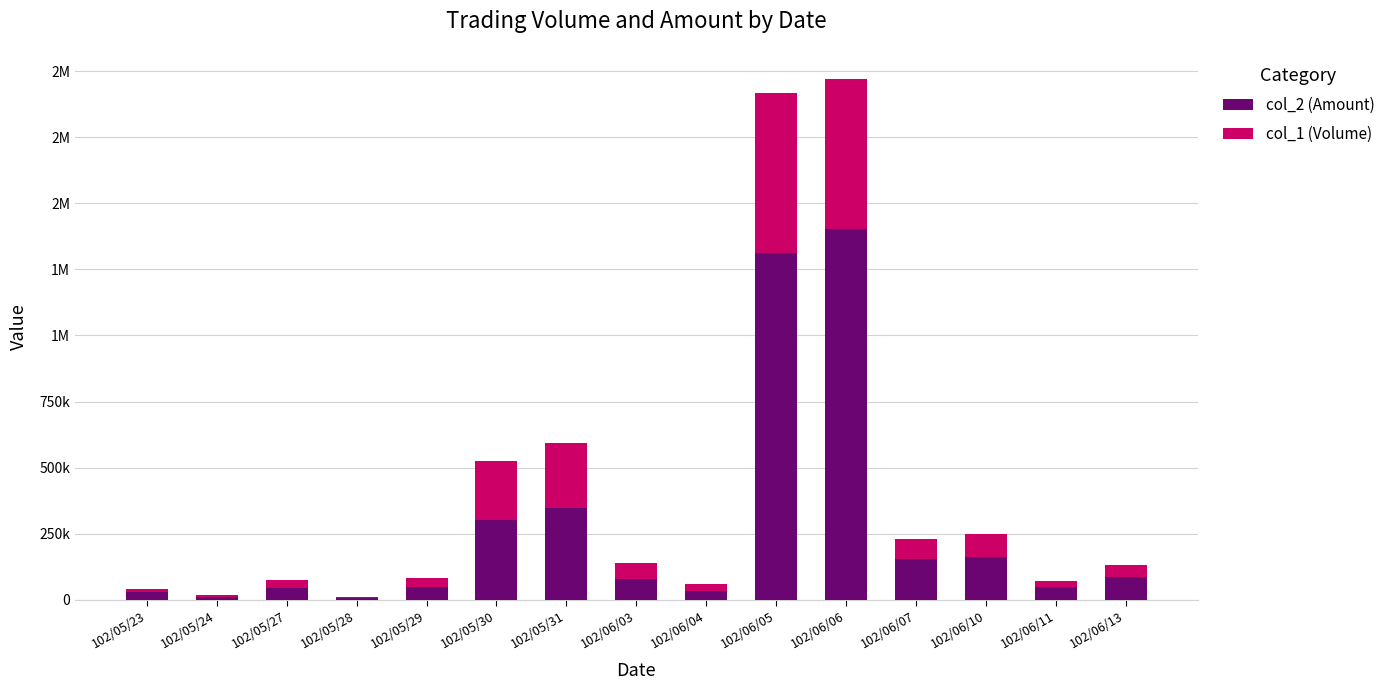

Which series changed the most between 102/06/03 and 102/06/05?

col_2 (Amount)